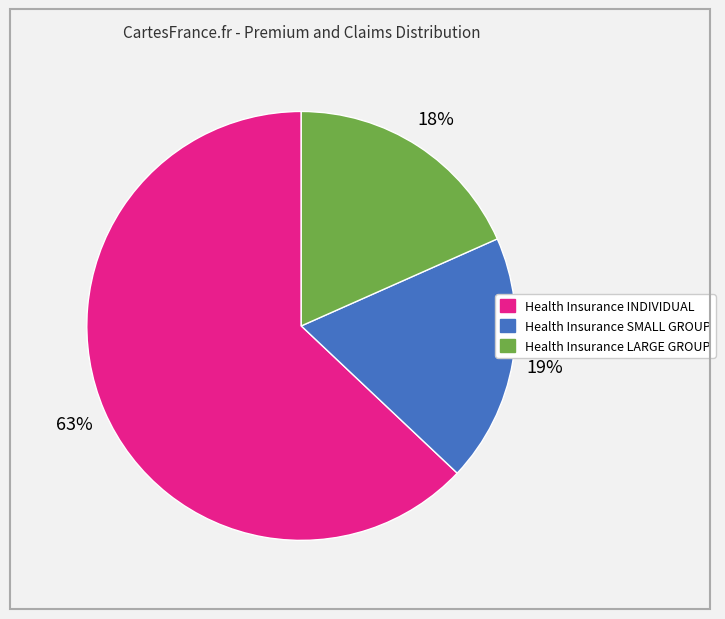

Do Health Insurance SMALL GROUP and Health Insurance INDIVIDUAL together represent more than half of the pie?

Yes